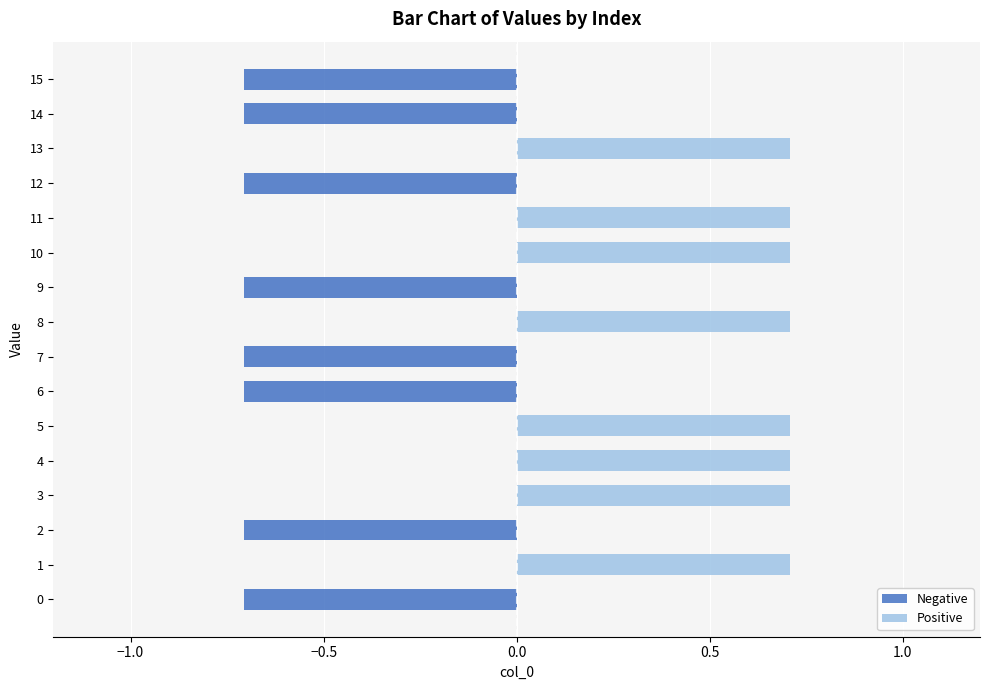

Rank the series by their maximum value, from lowest to highest.

Negative, Positive